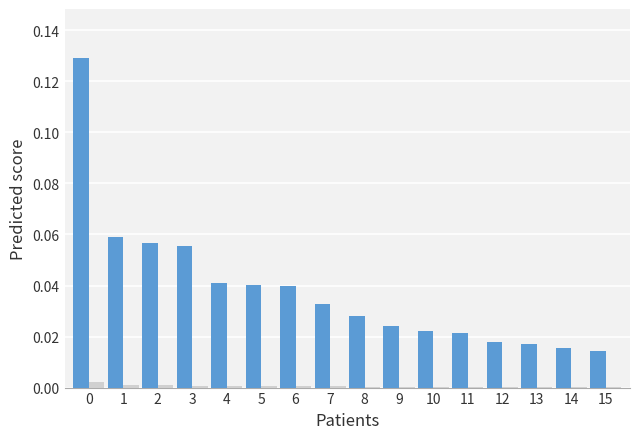

Does the chart contain stacked bars?

No